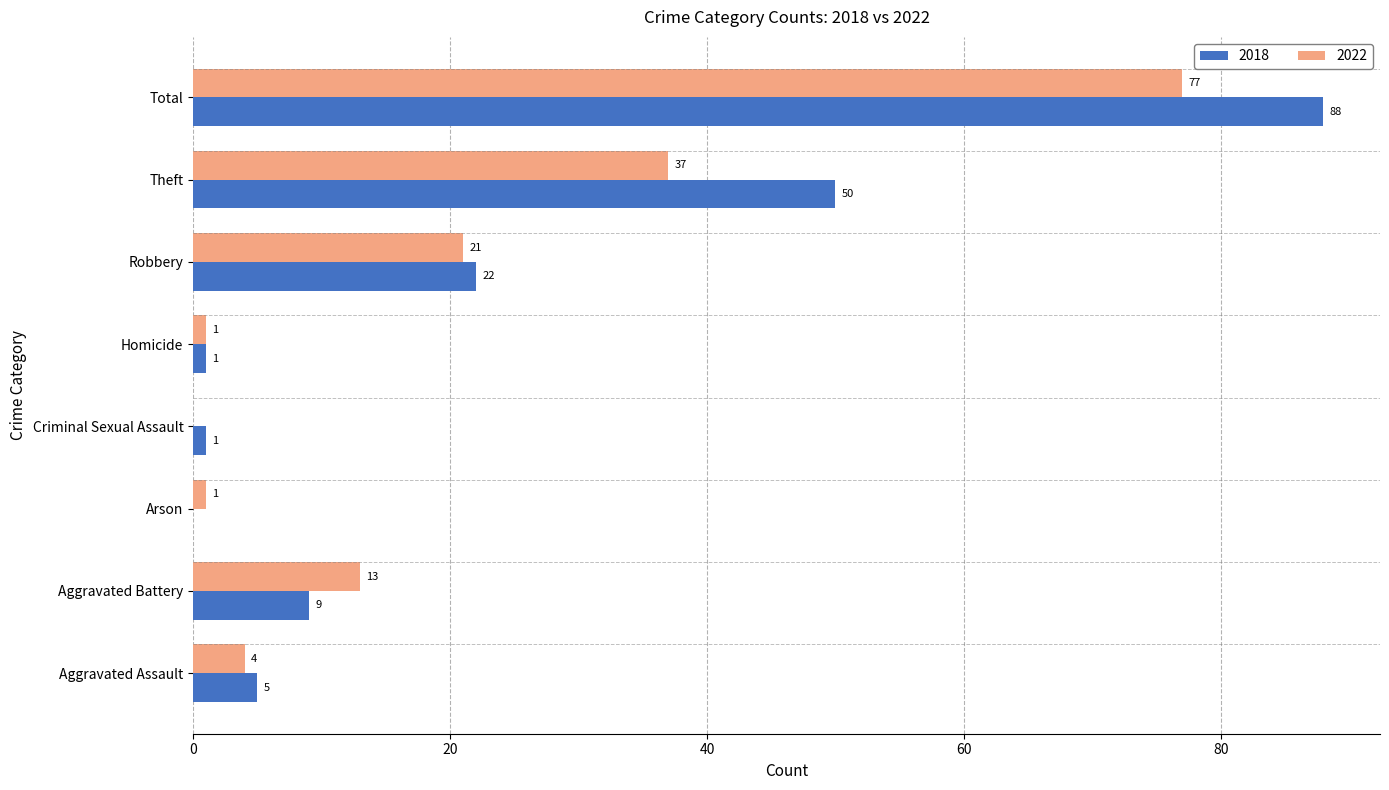

Is it true that 2018 equals 41 at Arson?

False